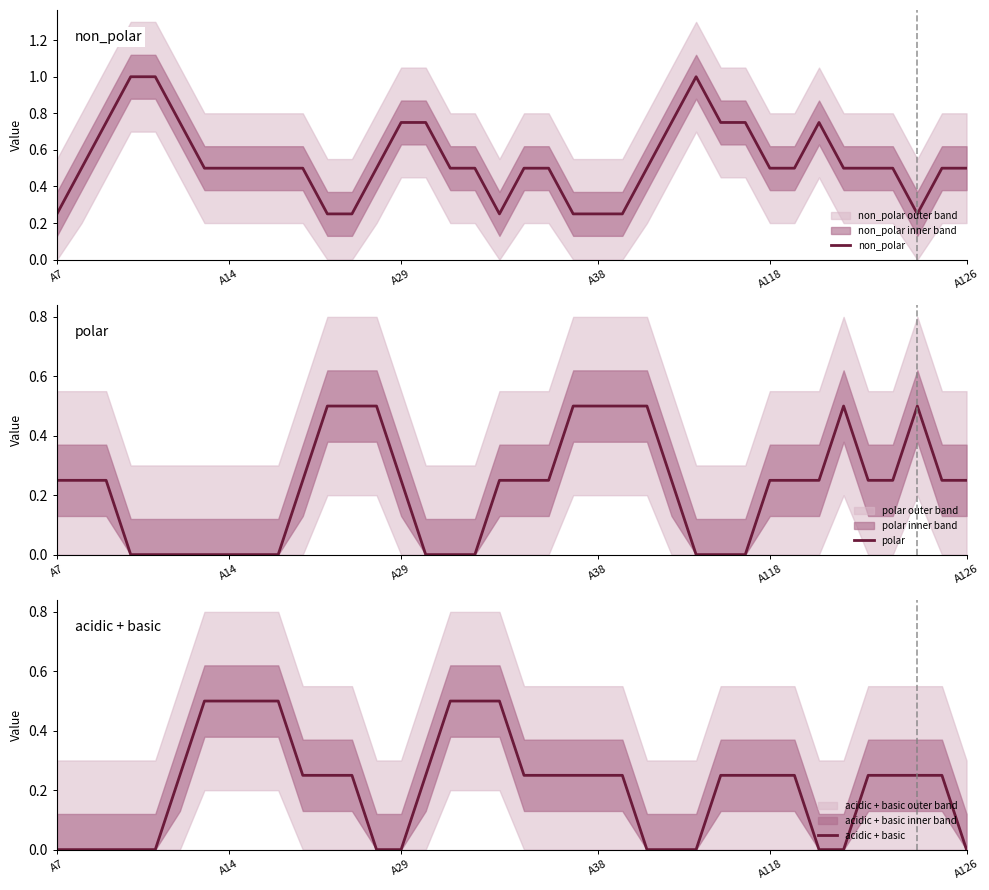

Which series ends up on top after the final intersection of non_polar and polar?

non_polar